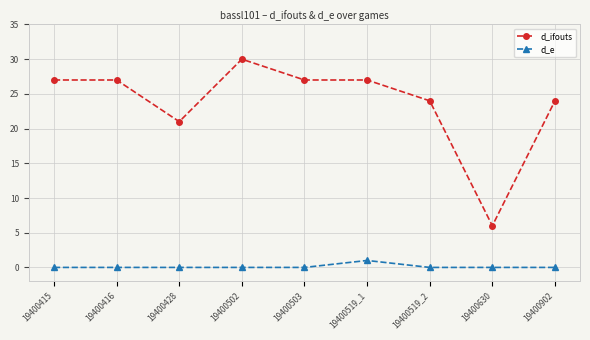

At which label is d_ifouts closest to 18?

19400428